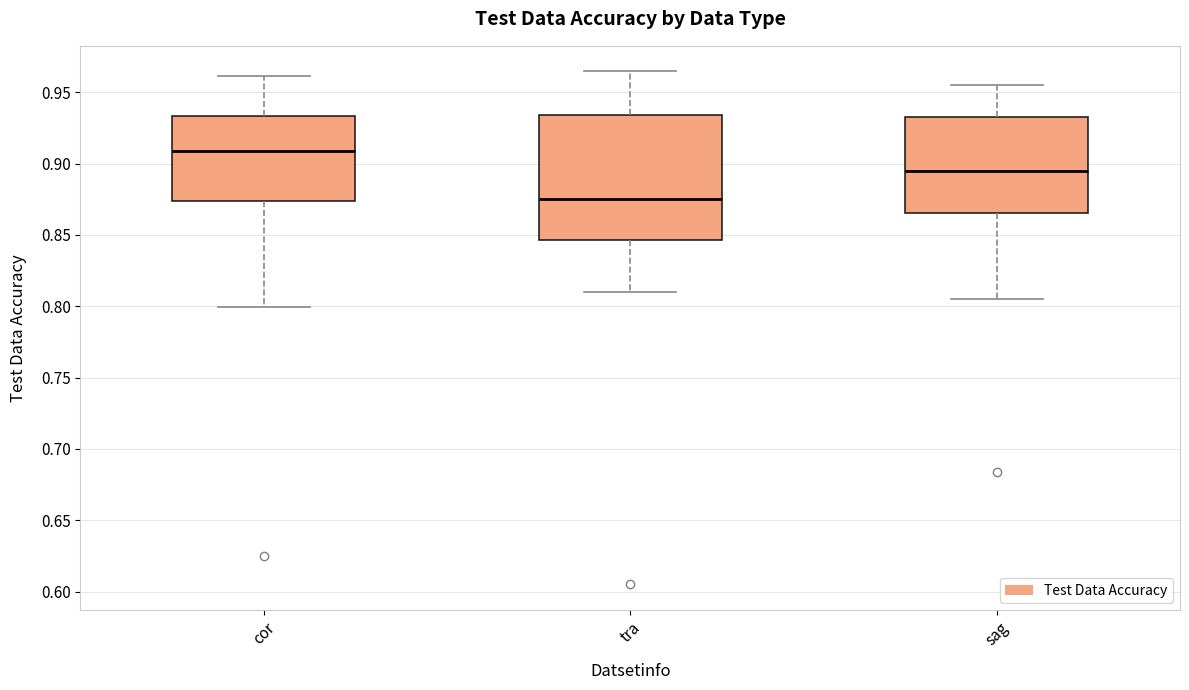

Where does the upper whisker of the box for sag end on the y-axis? The values are not printed on the chart, so give them approximately, as read against the axis.

0.955